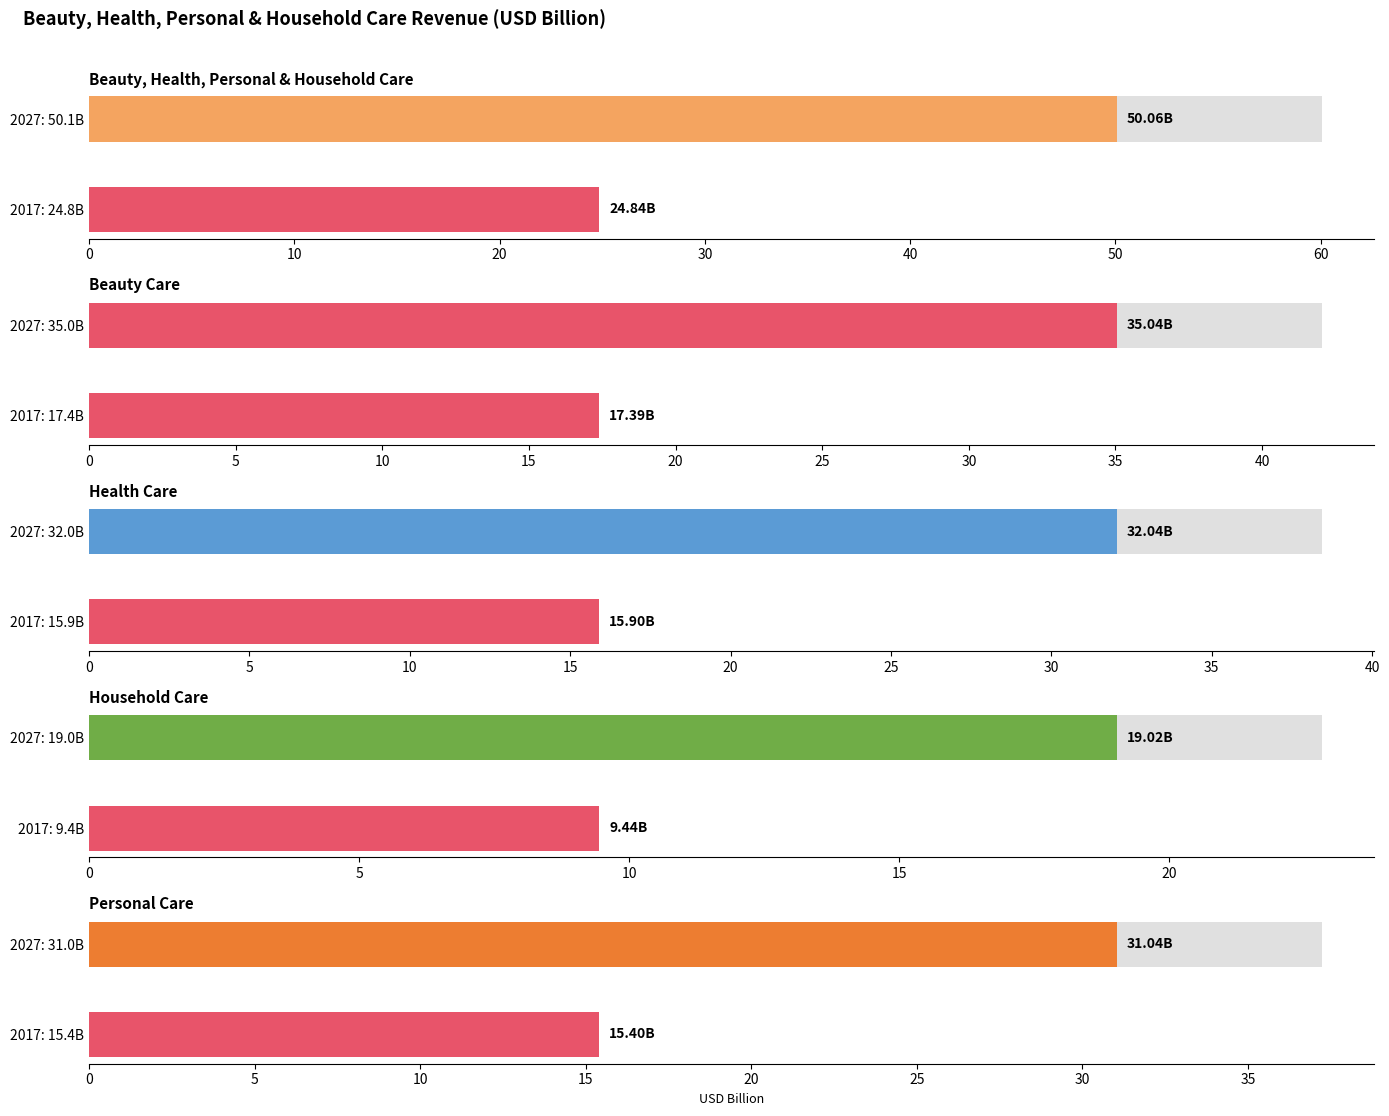

Which category has the highest value across all series?

2027